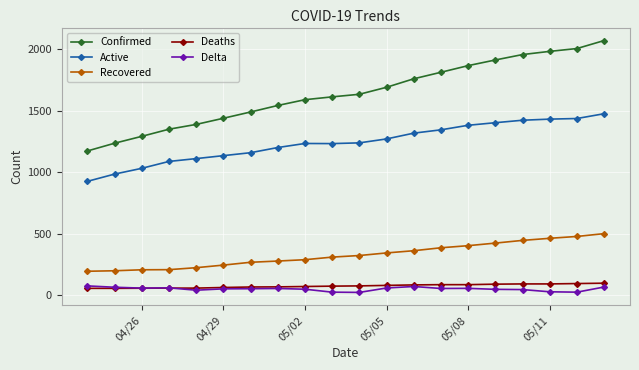

Which series has the largest range (max minus min)?

Confirmed